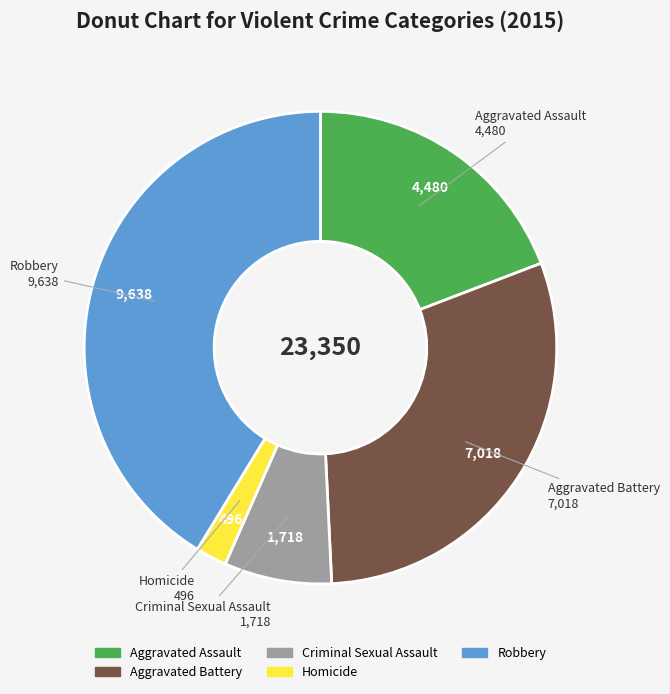

Which has a higher value, Aggravated Battery or Criminal Sexual Assault?

Aggravated Battery